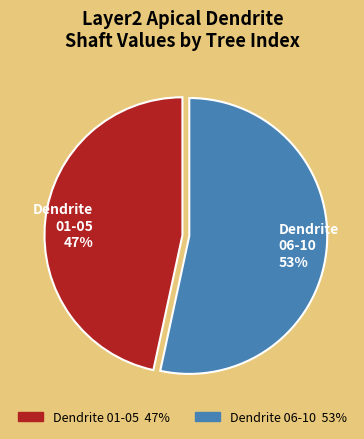

Rank the categories by value from highest to lowest.

Dendrite 06-10 53%, Dendrite 01-05 47%